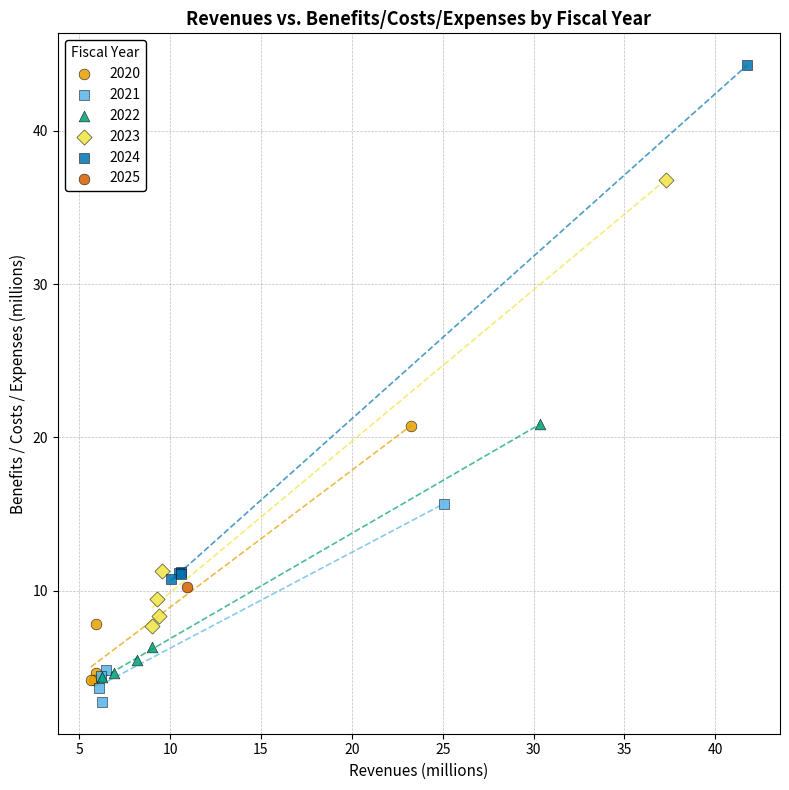

What are all the series names shown in the legend?

2020, 2021, 2022, 2023, 2024, 2025